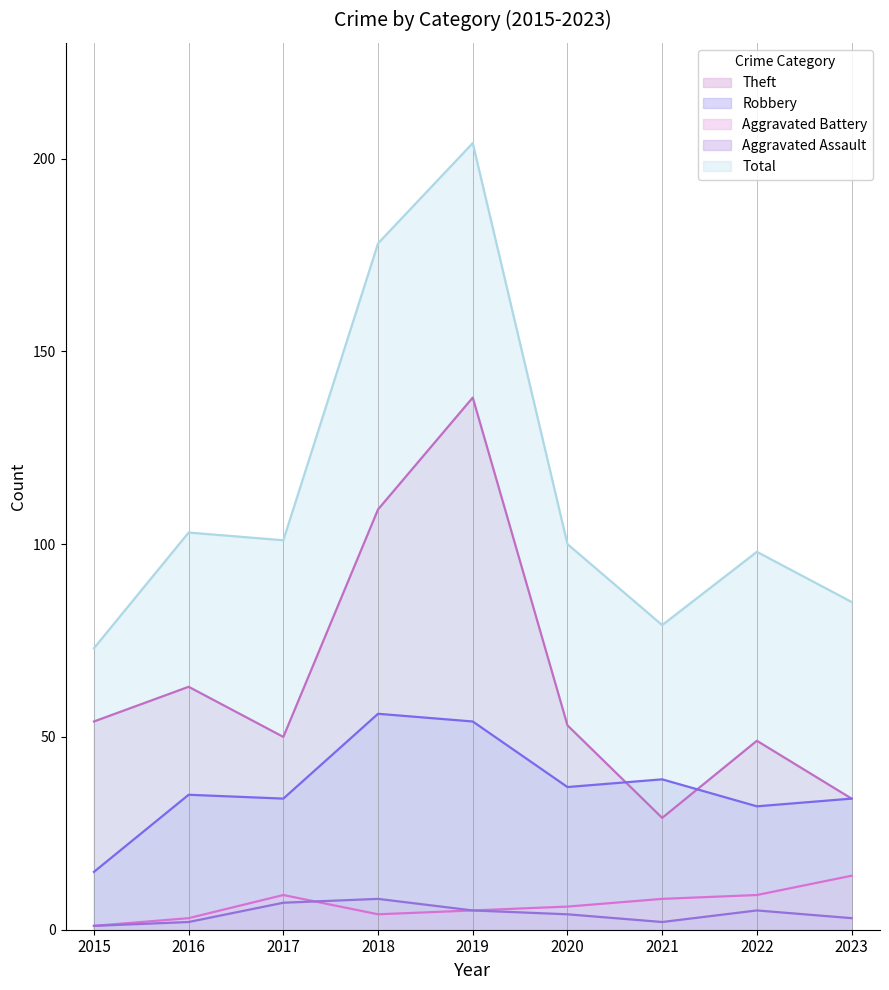

How many series are shown in this chart?

5